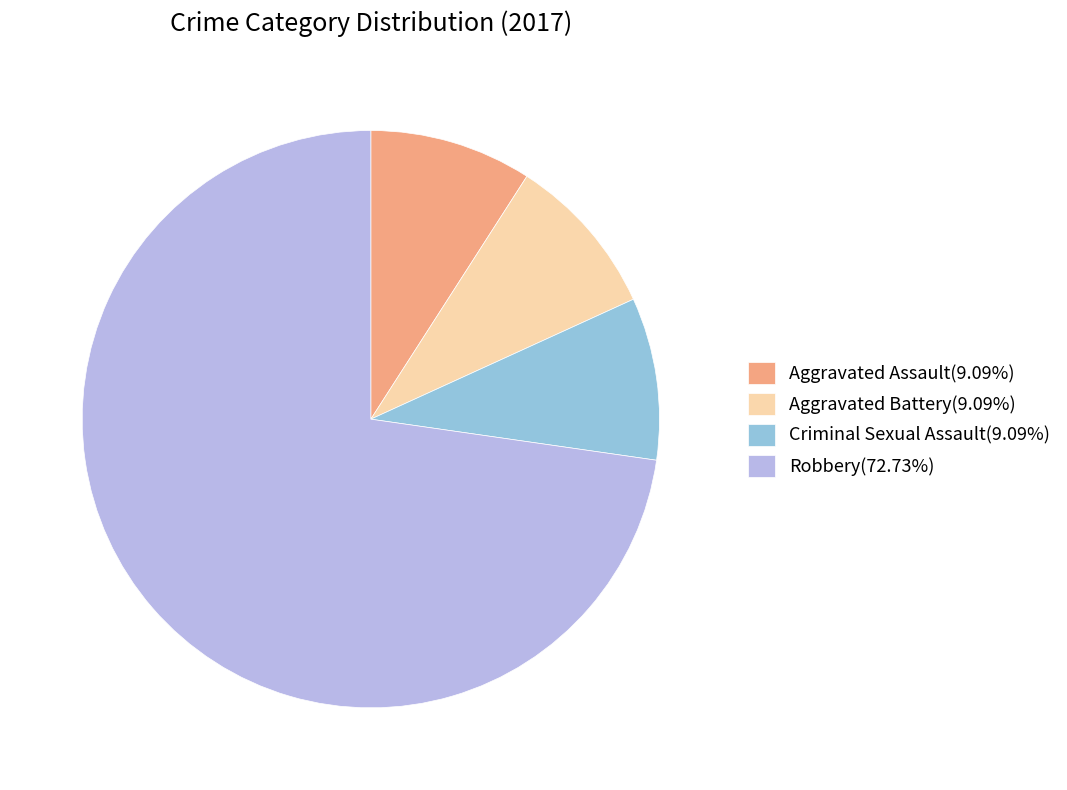

How many segments does this pie chart have?

4